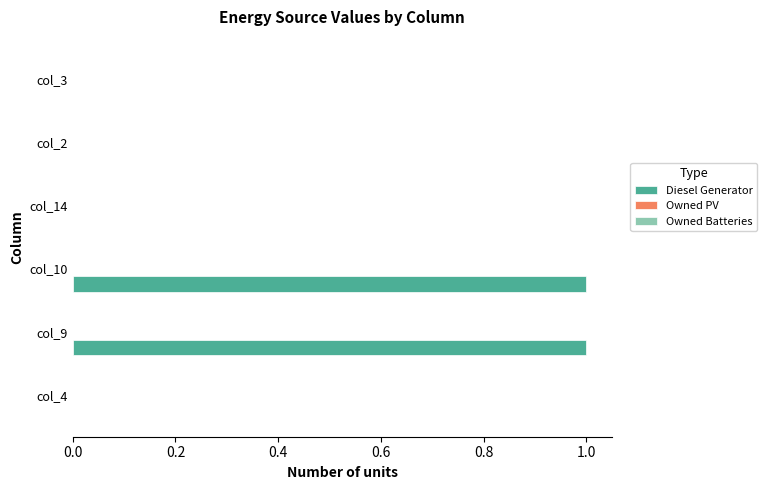

Approximately how many times larger is the value at col_10 compared to col_9?

1.0